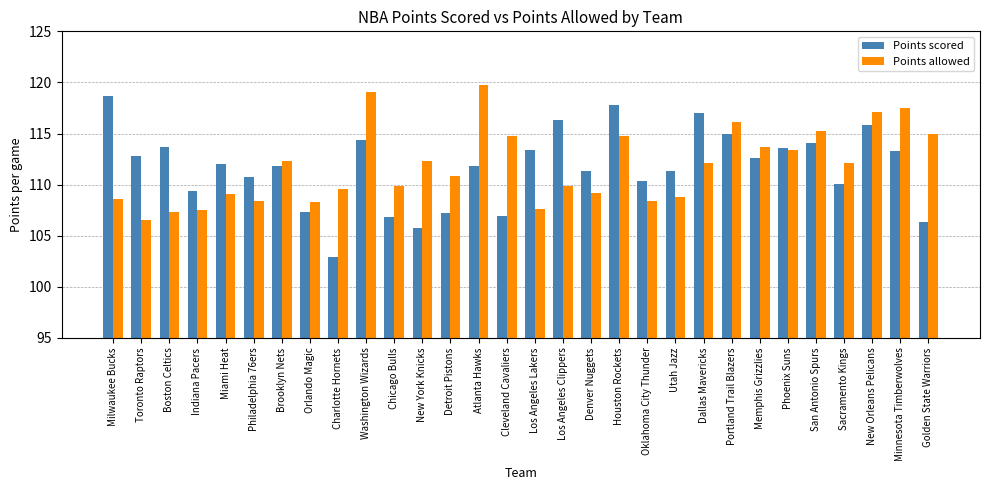

What is the minimum value shown in the chart?

102.9